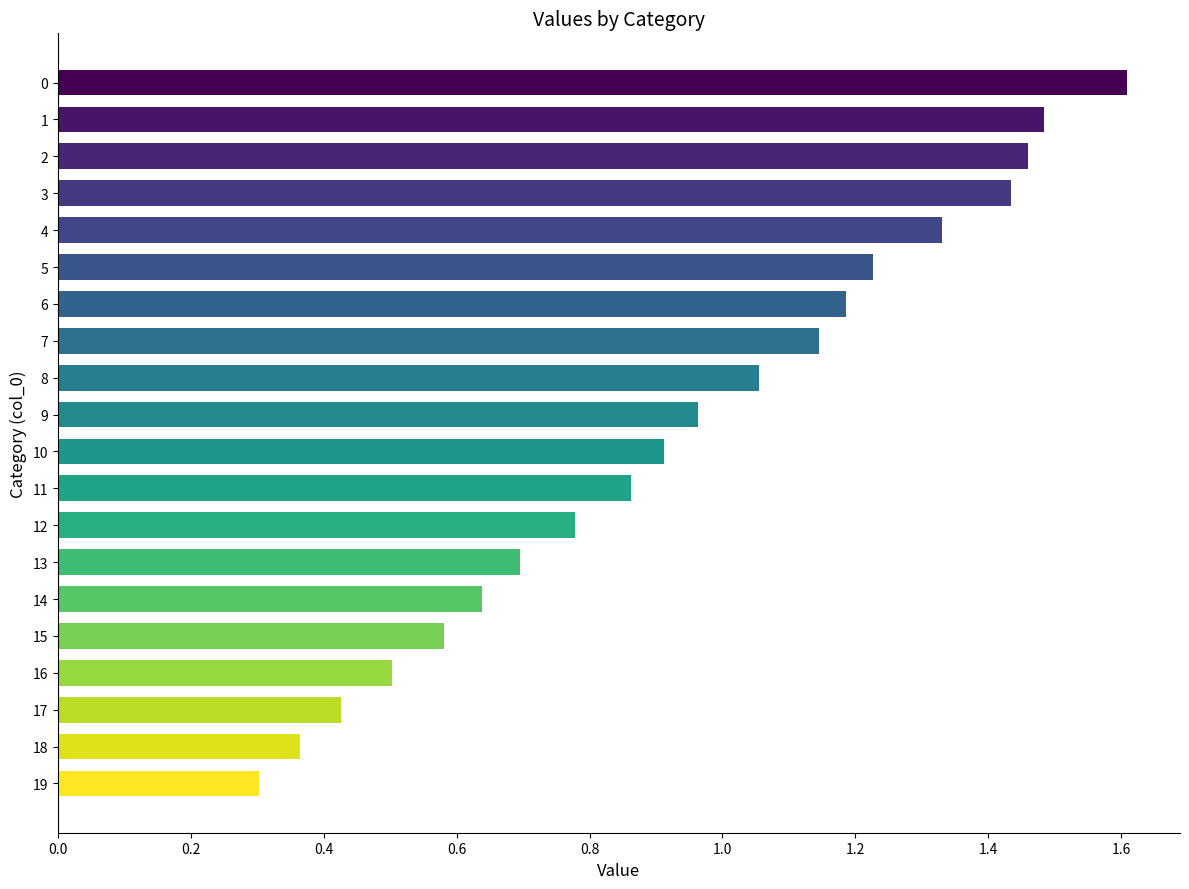

What is the sum of the values at 8 and 16?

1.6